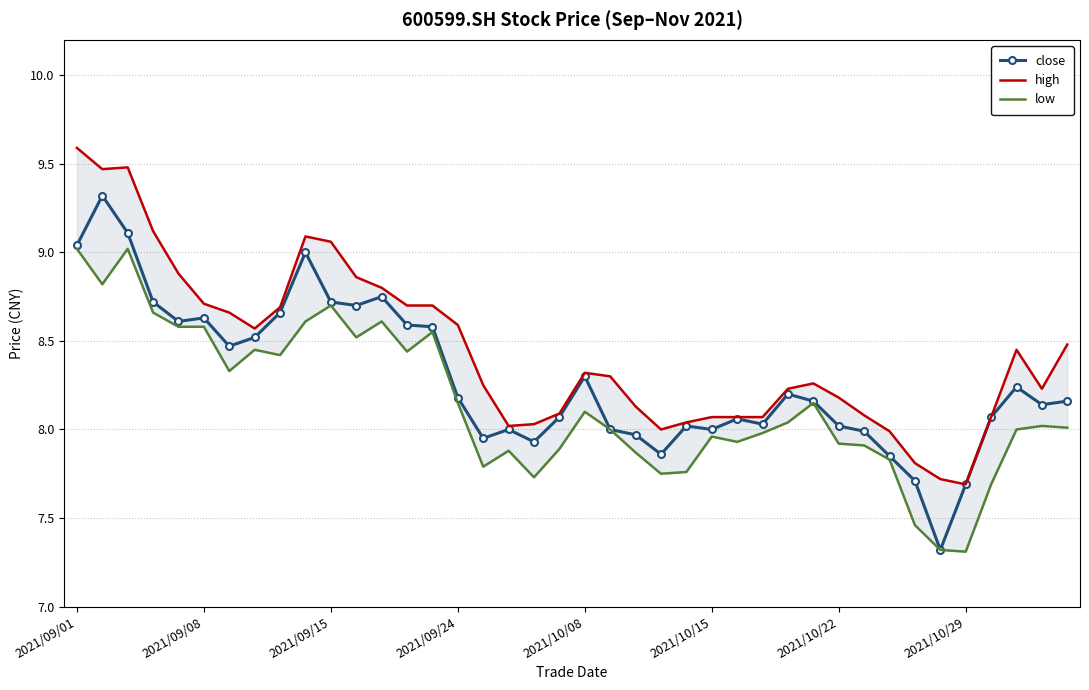

True or false: low and close cross at least once.

False